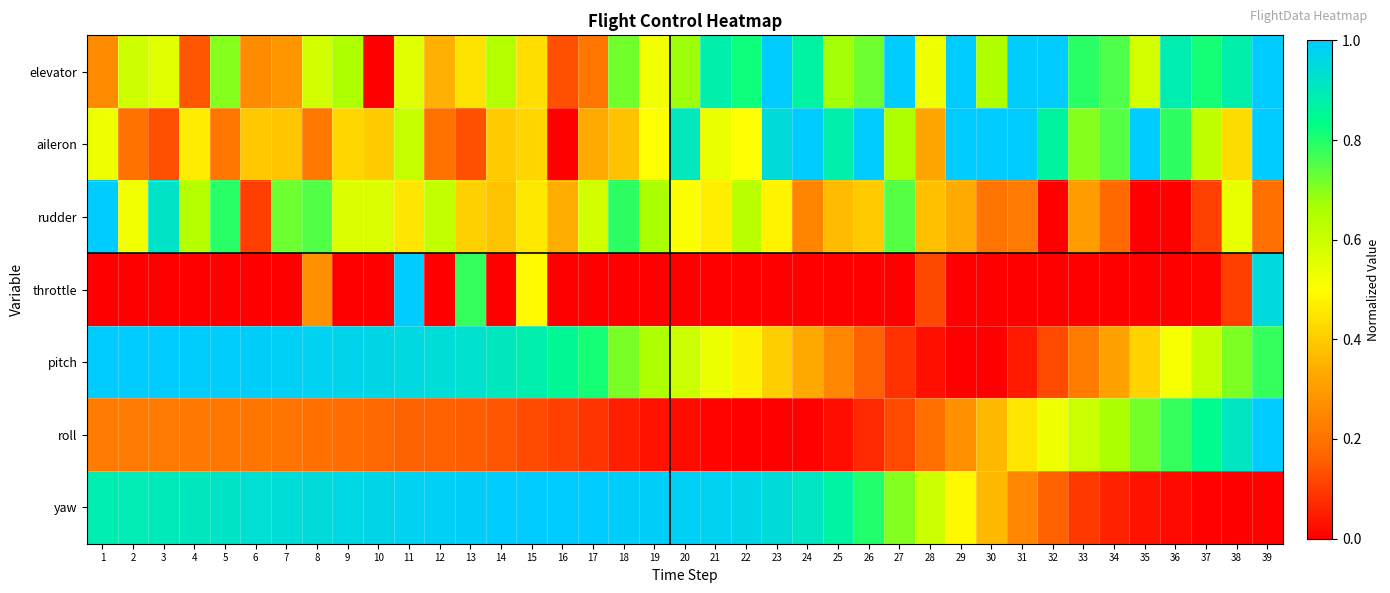

At which category is the sum across all series the highest?

39